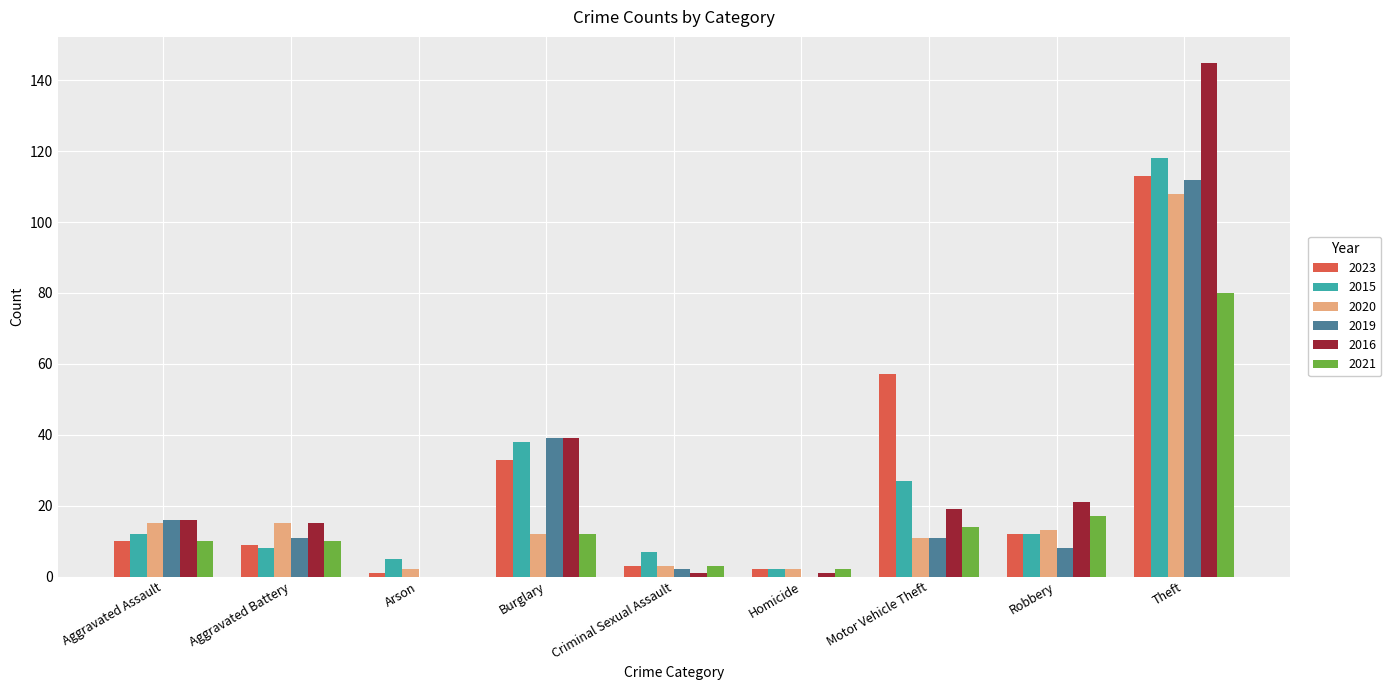

Are the bars grouped side by side (vs. stacked)?

Yes